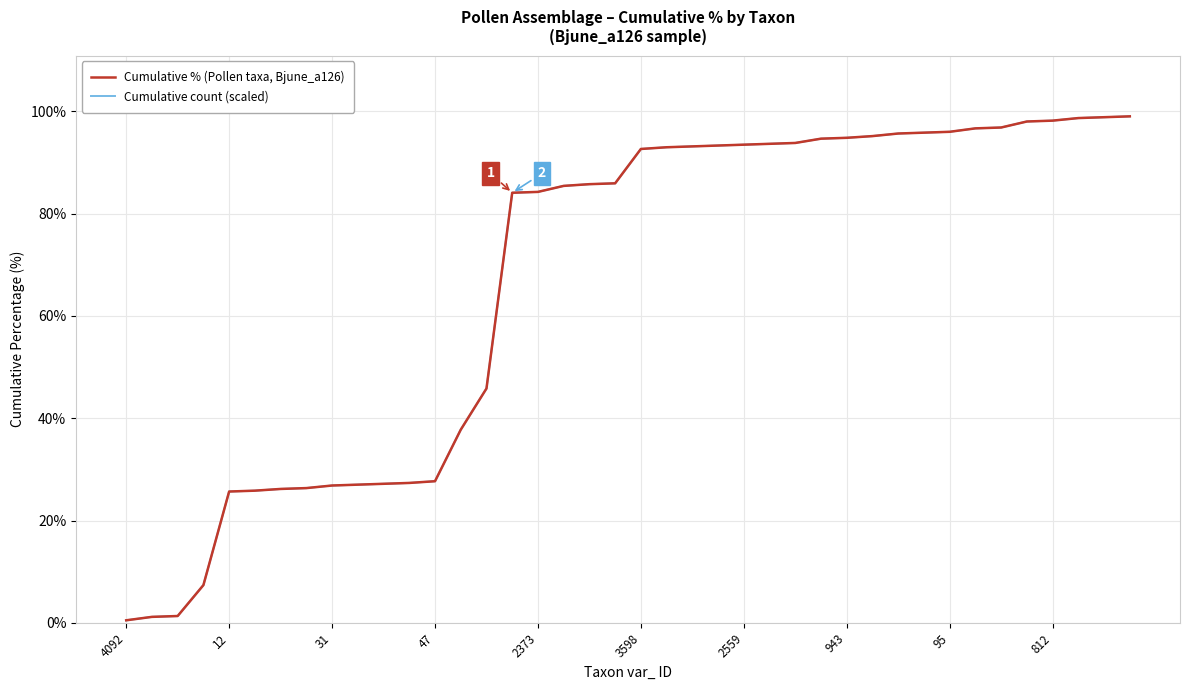

Reading right to left, what are all the values shown in this chart?

Cumulative % (Pollen taxa, Bjune_a126): 99.0	98.8	98.7	98.2	98.0	96.8	96.6	96.0	95.8	95.6	95.1	94.8	94.6	93.8	93.6	93.5	93.3	93.1	93.0	92.6	85.9	85.7	85.4	84.2	84.1	45.8	37.8	27.7	27.3	27.2	27.0	26.8	26.3	26.2	25.8	25.7	7.4	1.3	1.2	0.5
Cumulative count (scaled): 99.0	98.8	98.7	98.2	98.0	96.8	96.6	96.0	95.8	95.6	95.1	94.8	94.6	93.8	93.6	93.5	93.3	93.1	93.0	92.6	85.9	85.7	85.4	84.2	84.1	45.8	37.8	27.7	27.3	27.2	27.0	26.8	26.3	26.2	25.8	25.7	7.4	1.3	1.2	0.5